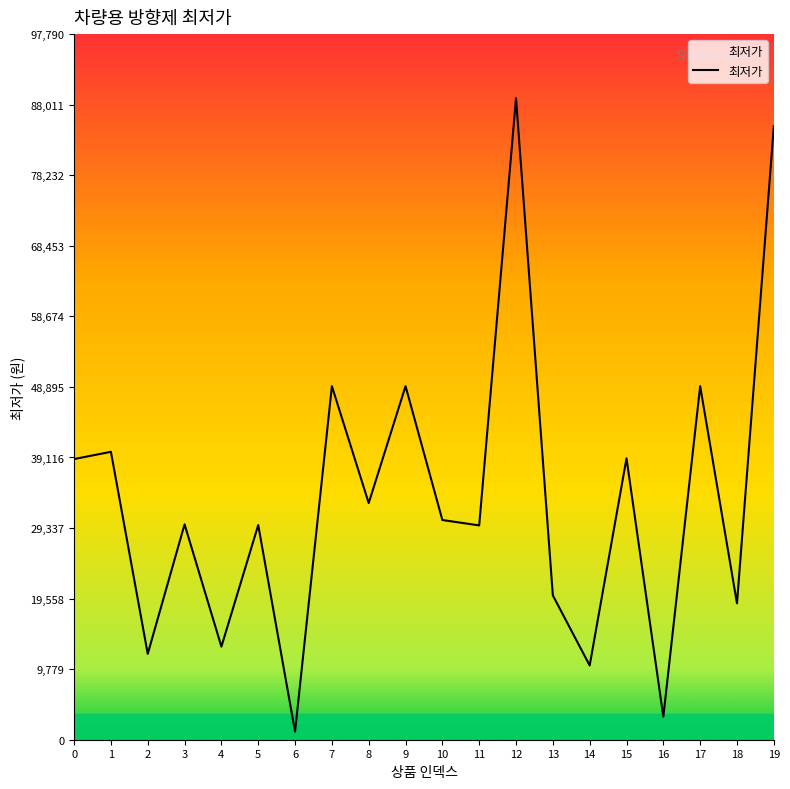

What is the change in value from 11 to 14?

-19410